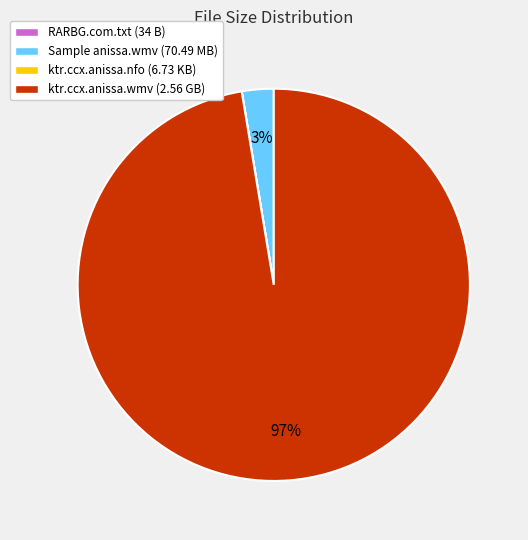

To the nearest percent, what is the average slice percentage?

25%